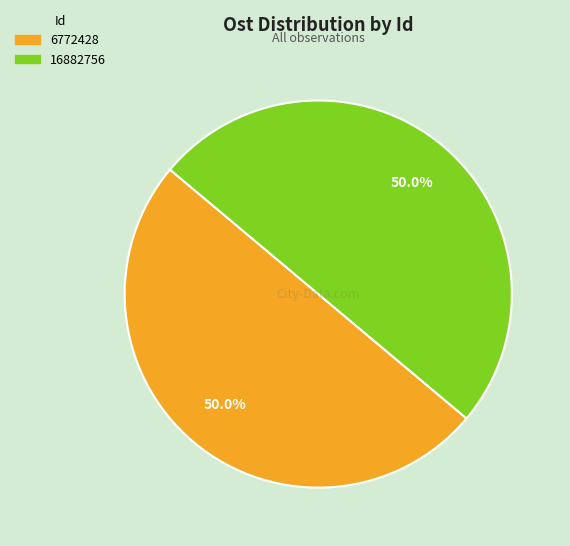

Is it true that 16882756 is 44% of the pie?

False